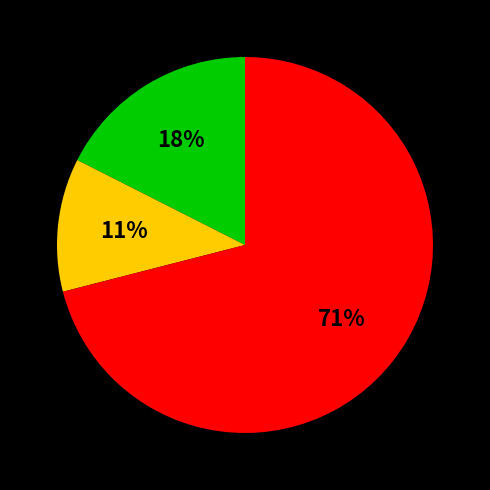

Is there a majority slice in this chart?

Yes